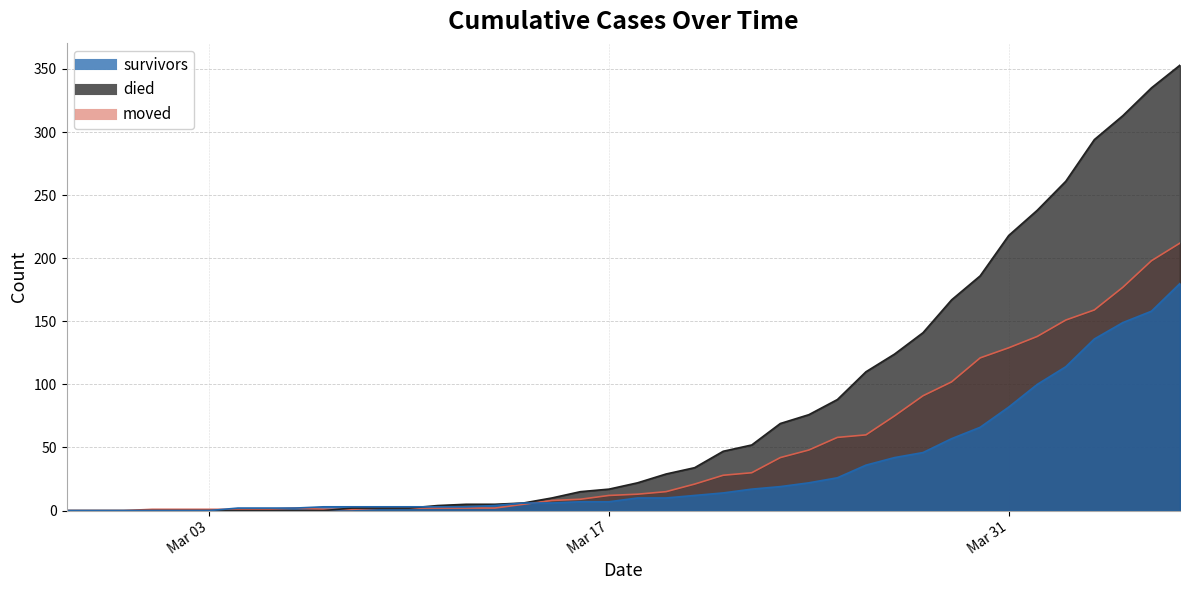

What is the label of the 33rd point from the left?

2020-03-30